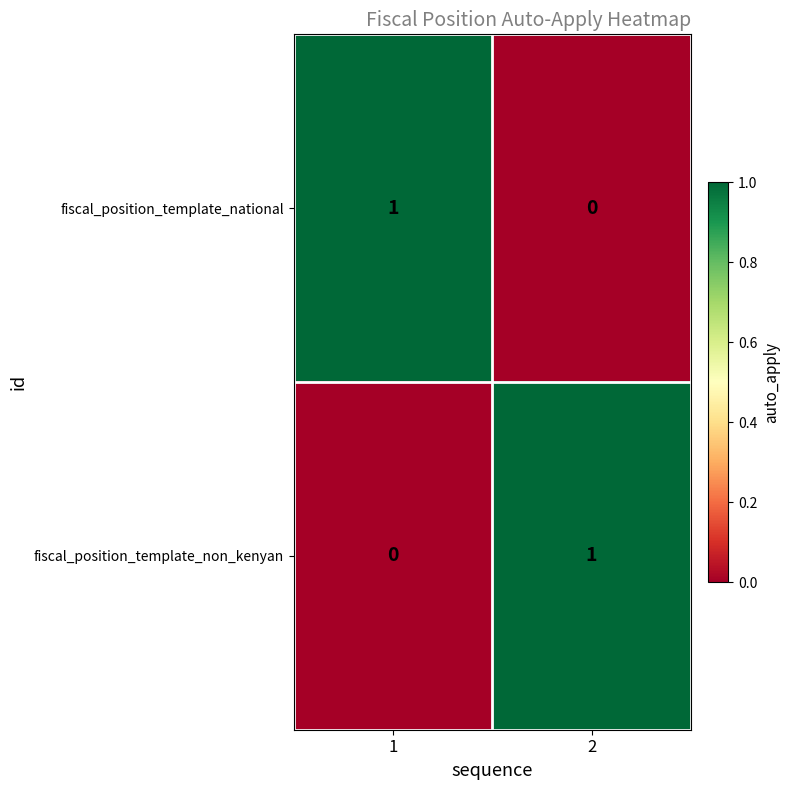

The fiscal_position_template_national series shows 0 at 2. True or false?

True